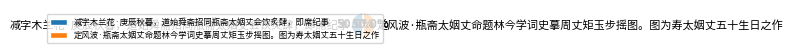

Approximately how many times larger is the value at 减字木兰花·庚辰秋暮，道始舜斋招同瓶斋太姻丈会饮炙肆，即席纪事 compared to 定风波·瓶斋太姻丈命题林今学词史摹周丈矩玉步摇图。图为寿太姻丈五十生日之作?

1.0